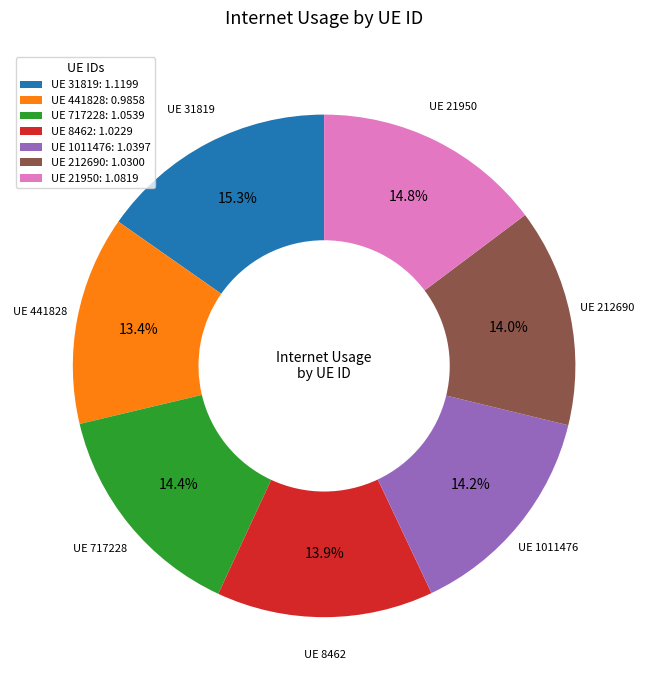

Count the number of slices in the pie.

7